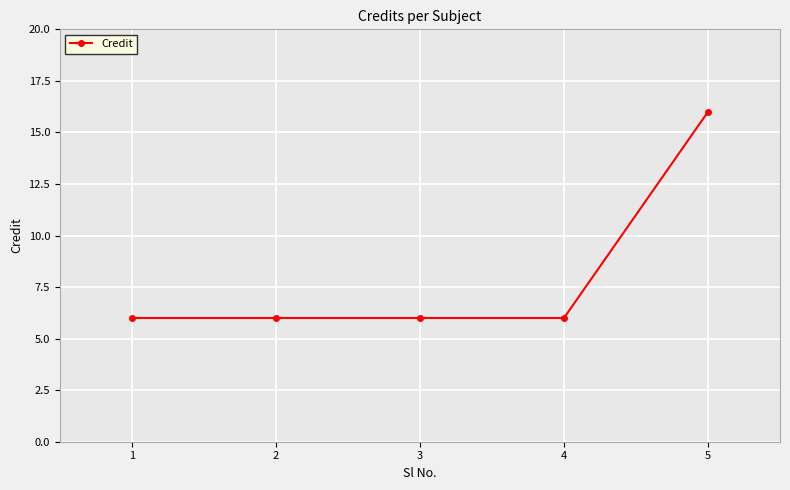

True or false: there are more than 1 points higher than both neighbors.

False